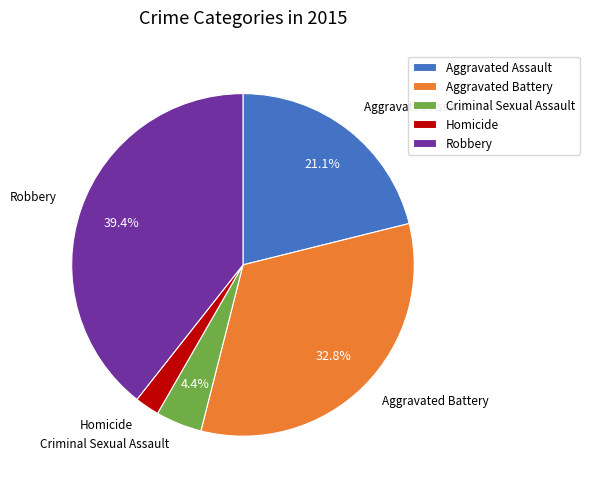

Is it true that Criminal Sexual Assault is 4% of the pie?

True